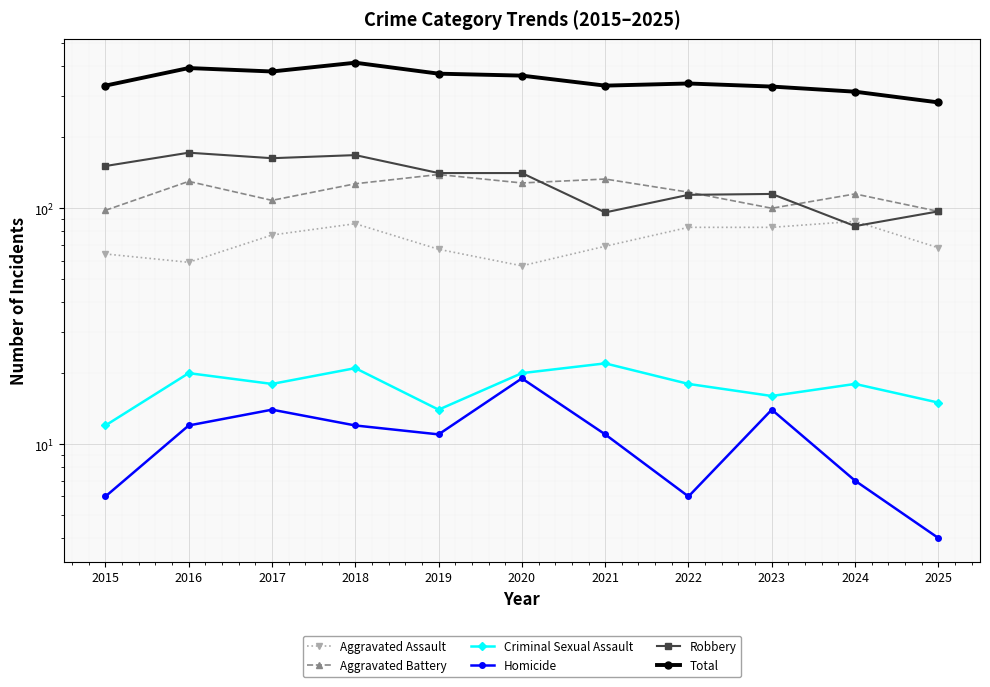

Between 2018 and 2021, which series saw the biggest shift?

Total